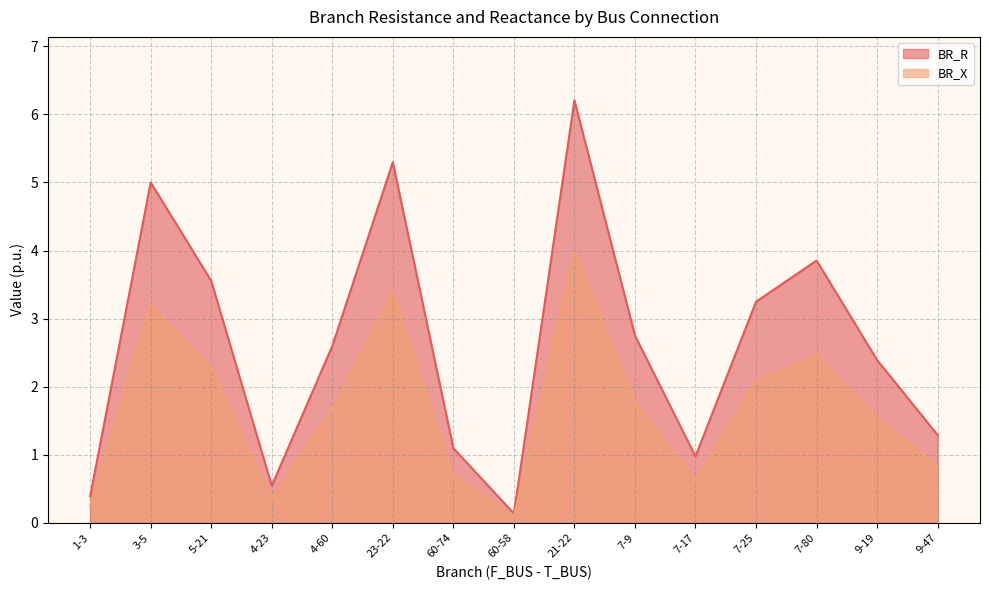

Reading right to left, transcribe all the data shown in this chart.

BR_R: 1.3	2.4	3.9	3.2	1.0	2.8	6.2	0.1	1.1	5.3	2.6	0.5	3.6	5.0	0.4
BR_X: 0.8	1.5	2.5	2.1	0.6	1.8	4.0	0.1	0.7	3.4	1.7	0.3	2.3	3.2	0.3